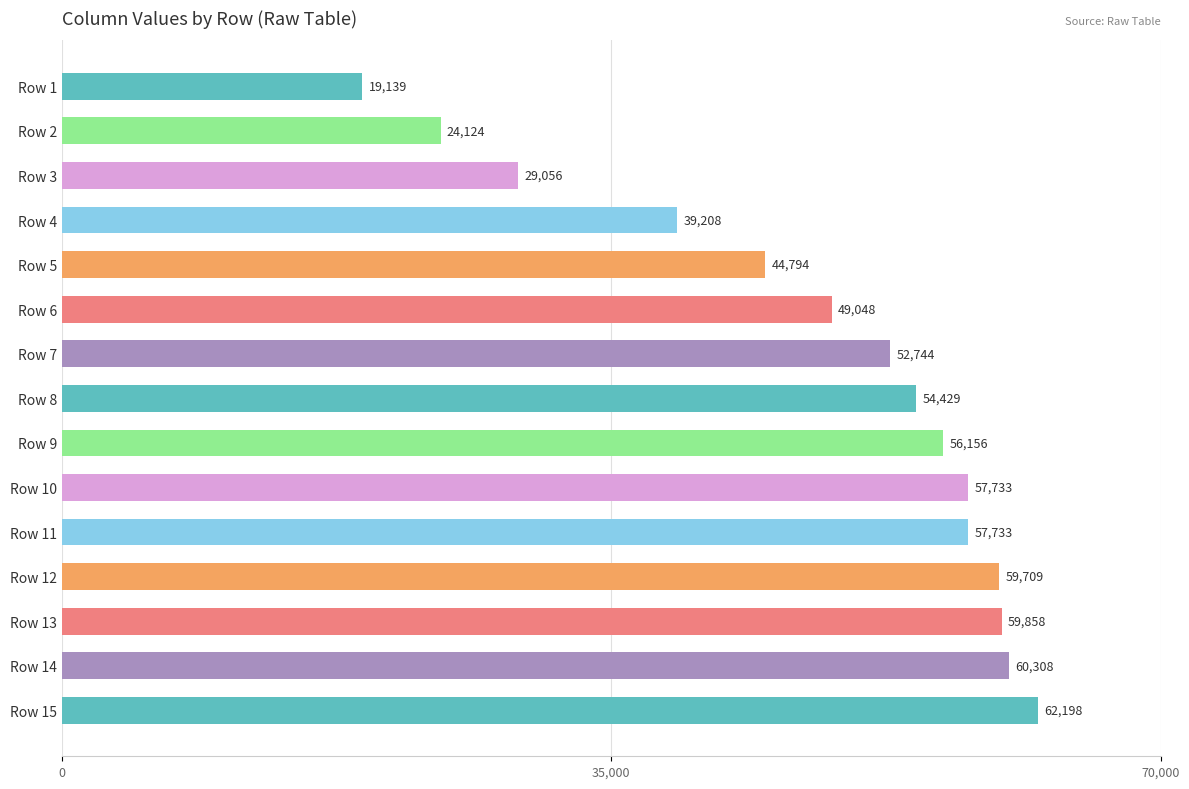

Is it true that the value at Row 3 is 29056?

True